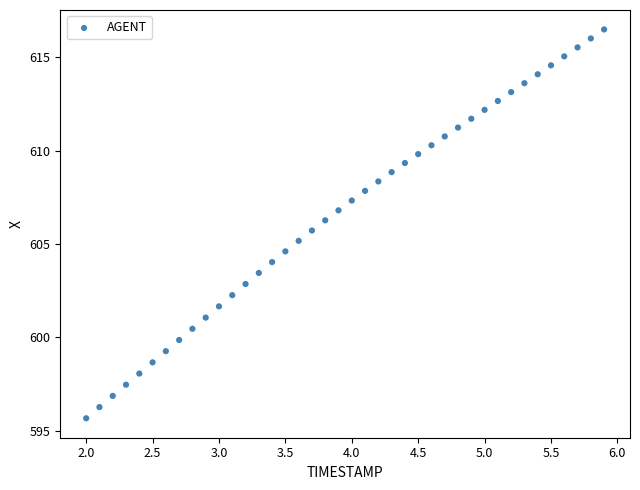

What is the range of Y values (max minus min)?

20.8